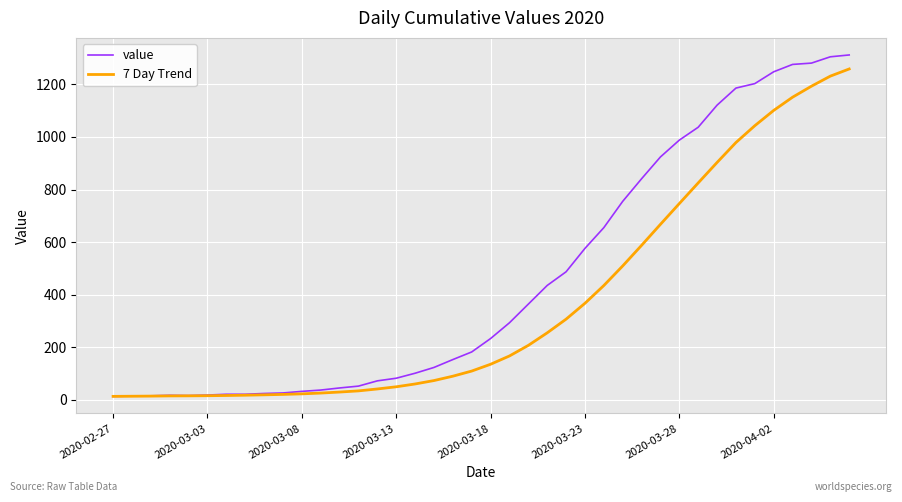

List the series in order of their overall mean, highest first.

value, 7 Day Trend